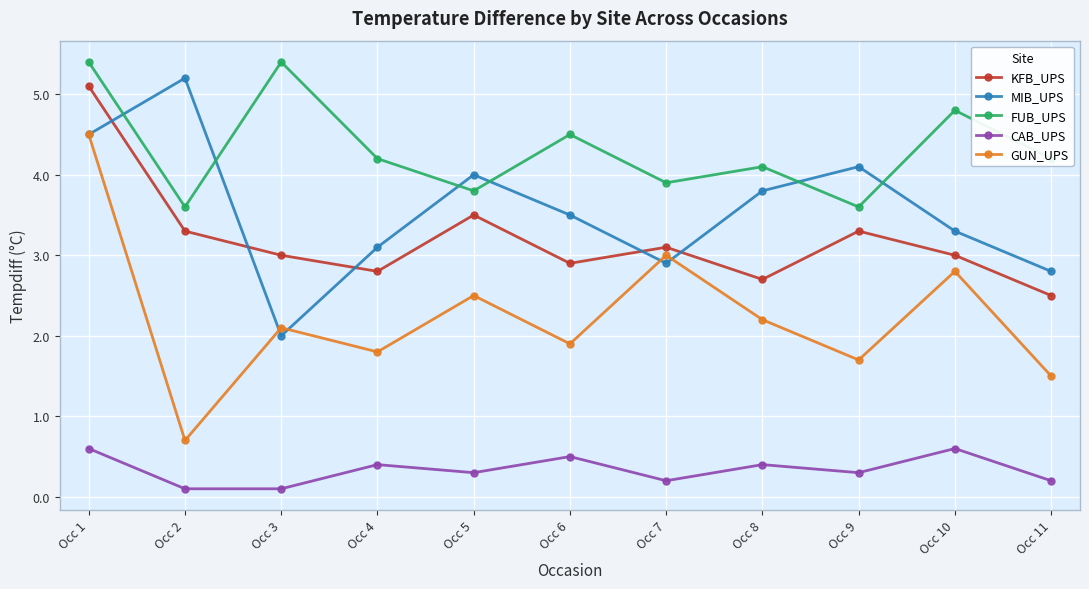

Reading right to left, list all the values displayed in this chart.

KFB_UPS: Occ 11=2.5	Occ 10=3.0	Occ 9=3.3	Occ 8=2.7	Occ 7=3.1	Occ 6=2.9	Occ 5=3.5	Occ 4=2.8	Occ 3=3.0	Occ 2=3.3	Occ 1=5.1
MIB_UPS: Occ 11=2.8	Occ 10=3.3	Occ 9=4.1	Occ 8=3.8	Occ 7=2.9	Occ 6=3.5	Occ 5=4.0	Occ 4=3.1	Occ 3=2.0	Occ 2=5.2	Occ 1=4.5
FUB_UPS: Occ 11=4.2	Occ 10=4.8	Occ 9=3.6	Occ 8=4.1	Occ 7=3.9	Occ 6=4.5	Occ 5=3.8	Occ 4=4.2	Occ 3=5.4	Occ 2=3.6	Occ 1=5.4
CAB_UPS: Occ 11=0.2	Occ 10=0.6	Occ 9=0.3	Occ 8=0.4	Occ 7=0.2	Occ 6=0.5	Occ 5=0.3	Occ 4=0.4	Occ 3=0.1	Occ 2=0.1	Occ 1=0.6
GUN_UPS: Occ 11=1.5	Occ 10=2.8	Occ 9=1.7	Occ 8=2.2	Occ 7=3.0	Occ 6=1.9	Occ 5=2.5	Occ 4=1.8	Occ 3=2.1	Occ 2=0.7	Occ 1=4.5